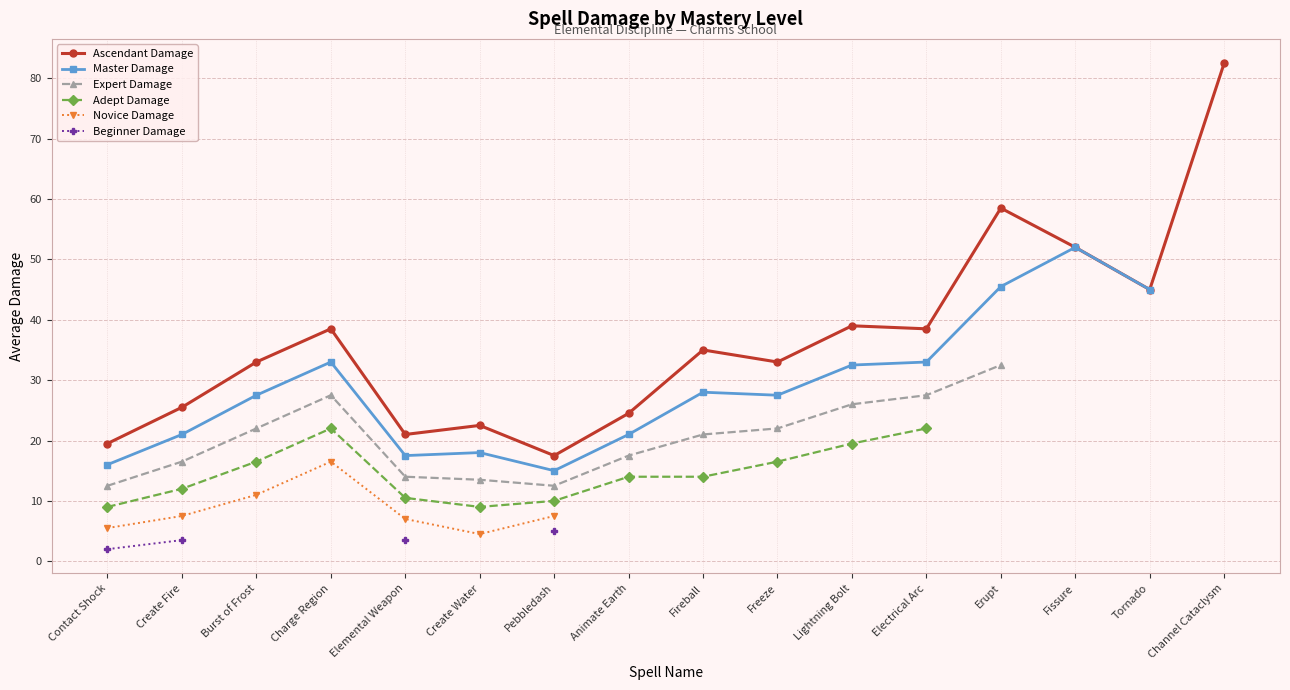

Which series changed the most between Create Water and Erupt?

Ascendant Damage